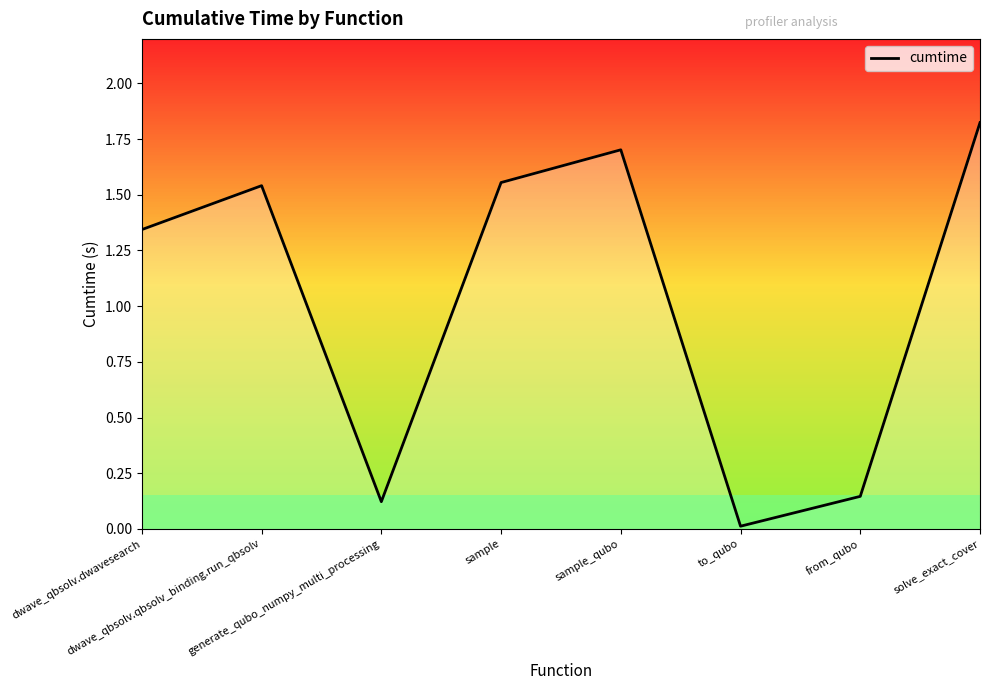

What is the sum of all values?

8.2